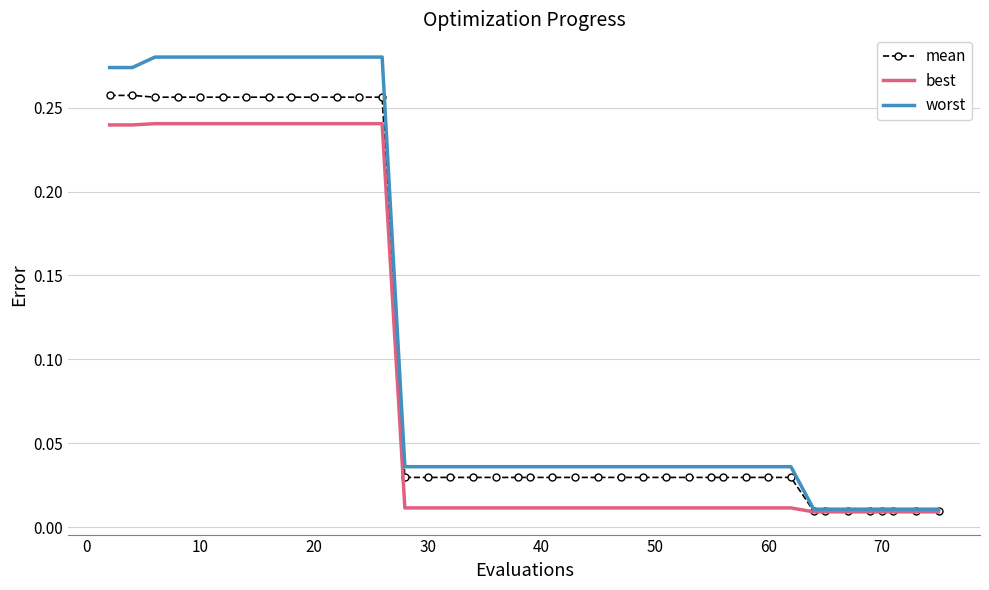

Which series has the largest range (max minus min)?

worst